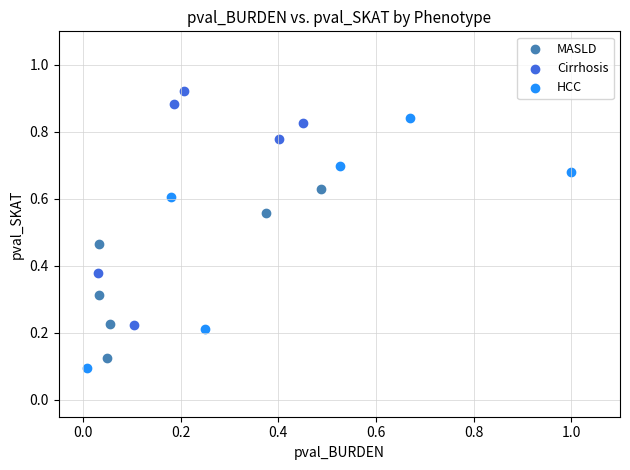

Which series reaches the maximum Y coordinate?

Cirrhosis